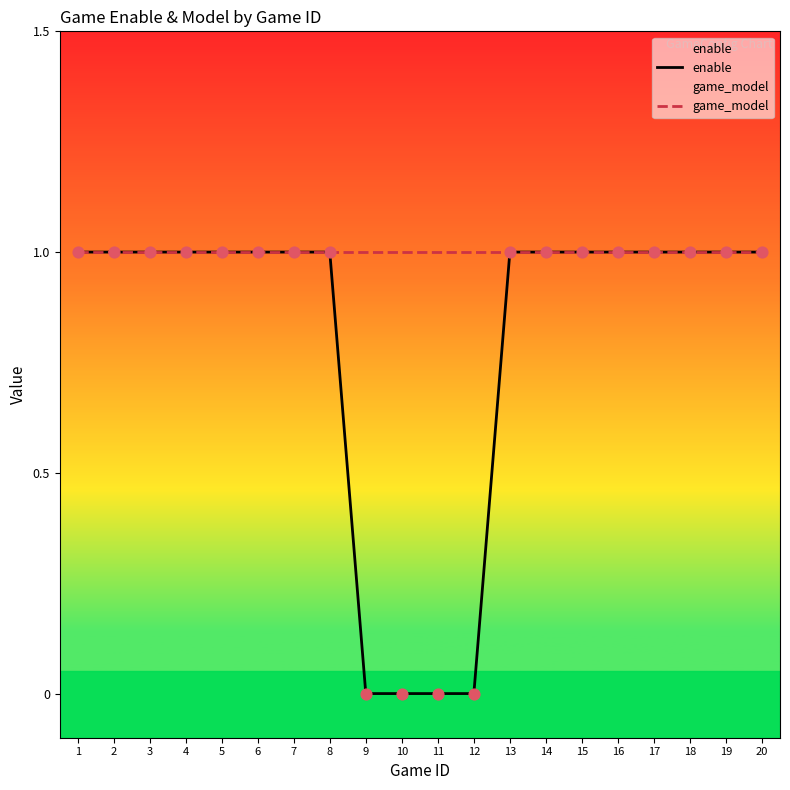

What are all the series names shown in the legend?

enable, game_model